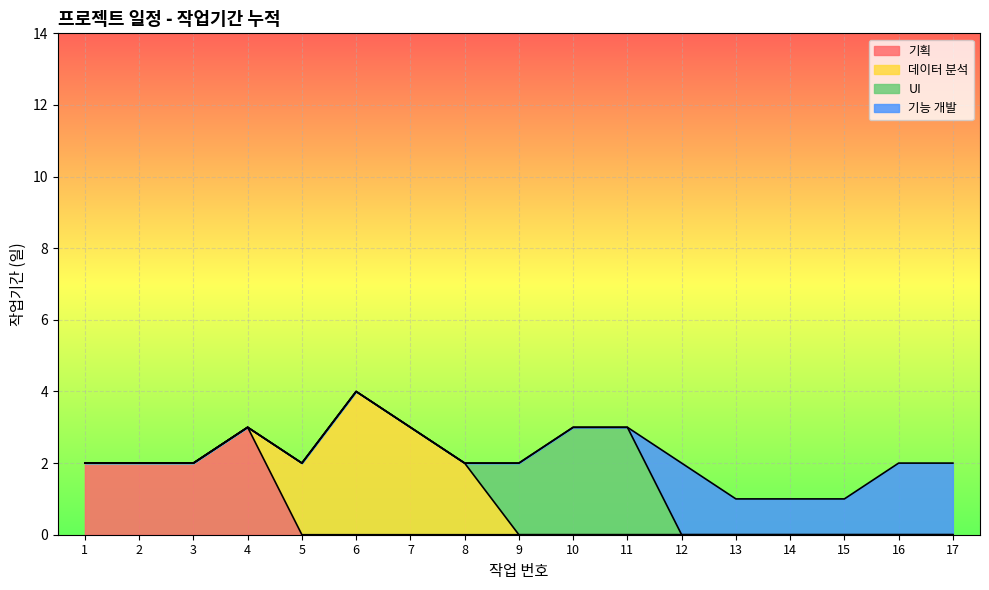

Which series changed the most between 6 and 10?

데이터 분석